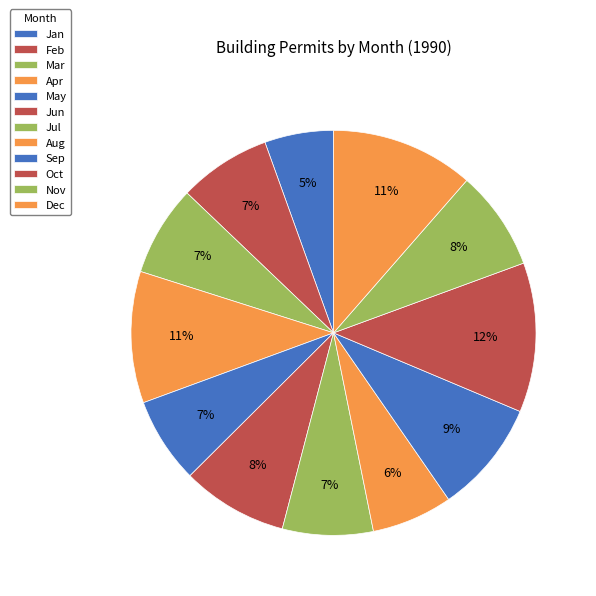

Rank the categories by value from highest to lowest.

Oct, Dec, Apr, Sep, Jun, Nov, Feb, Jul, Mar, May, Aug, Jan